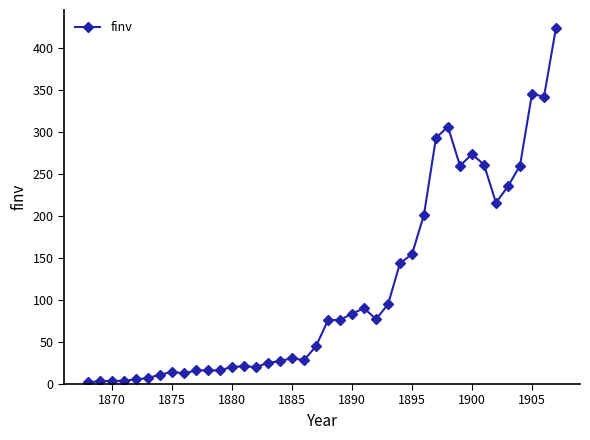

What is the minimum value shown in the chart?

1.9